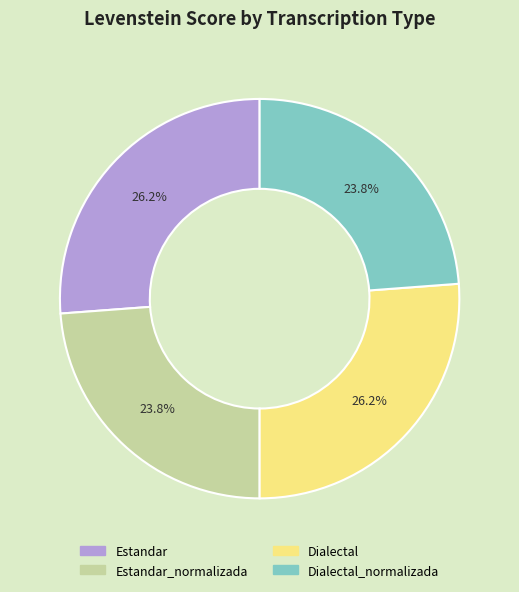

What is the ratio of the value at Dialectal to the value at Dialectal_normalizada?

1.1